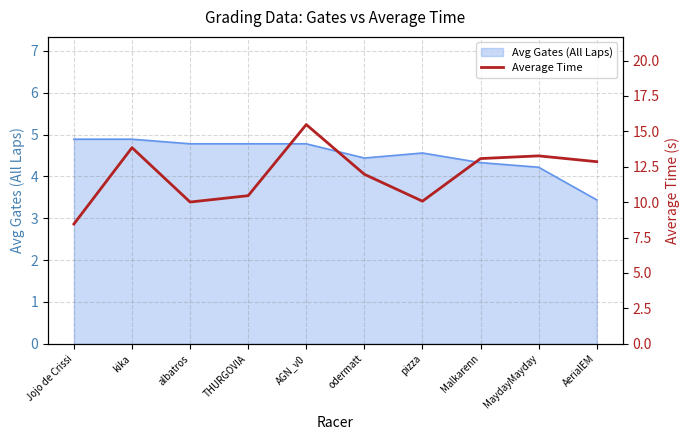

True or false: the data has more than 2 interior local peaks.

True